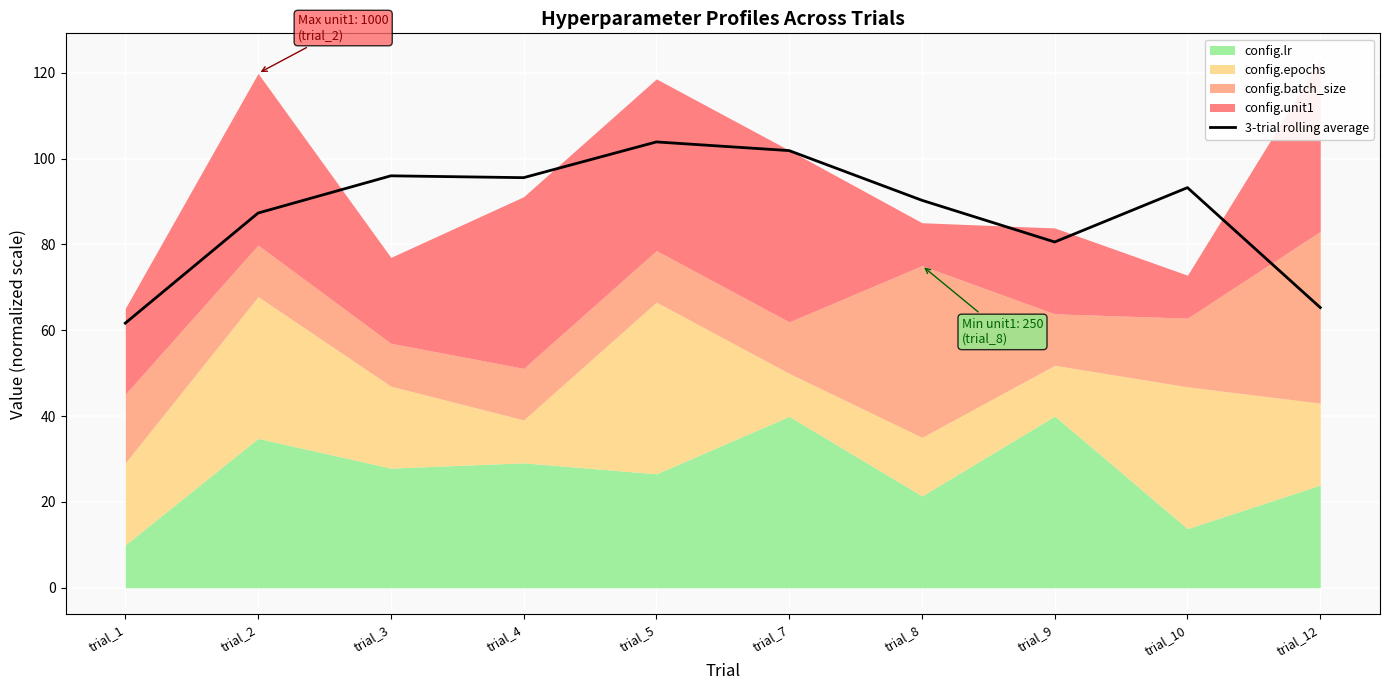

Reading left to right, list all the values displayed in this chart.

61.6	87.3	96.0	95.5	103.9	101.8	90.3	80.6	93.2	65.3